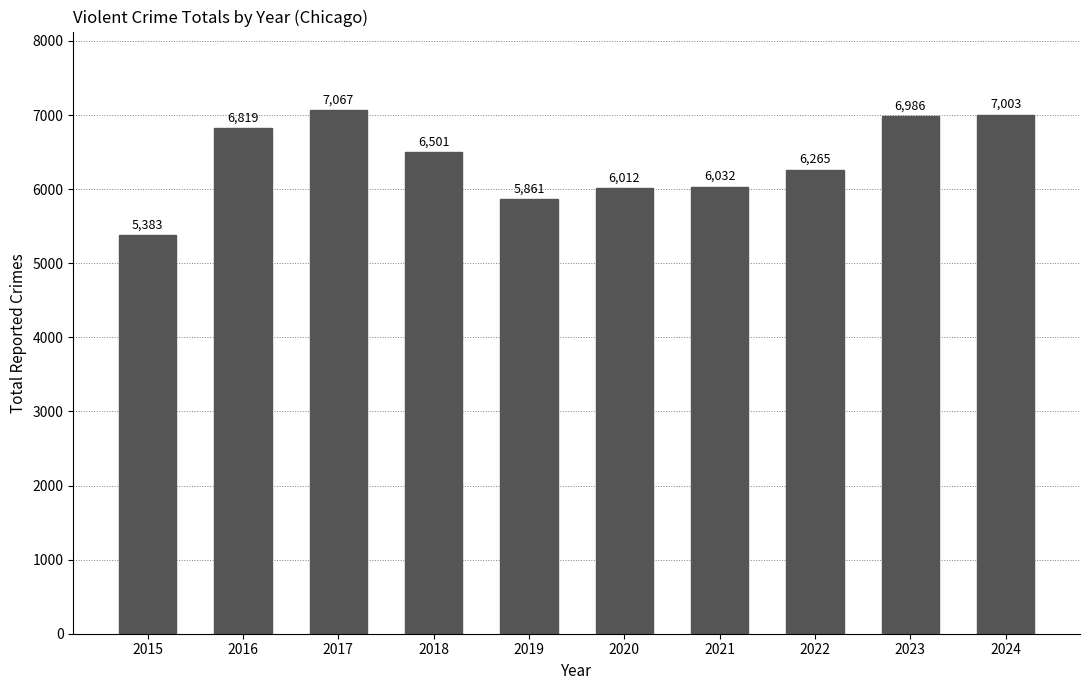

Reading left to right, transcribe all the data shown in this chart.

2015=5383	2016=6819	2017=7067	2018=6501	2019=5861	2020=6012	2021=6032	2022=6265	2023=6986	2024=7003